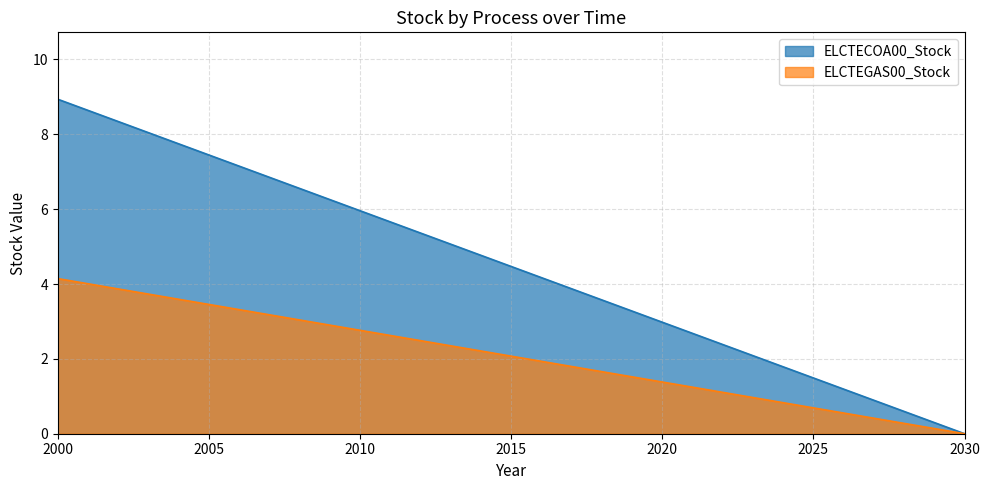

At which category is the sum across all series the highest?

2000